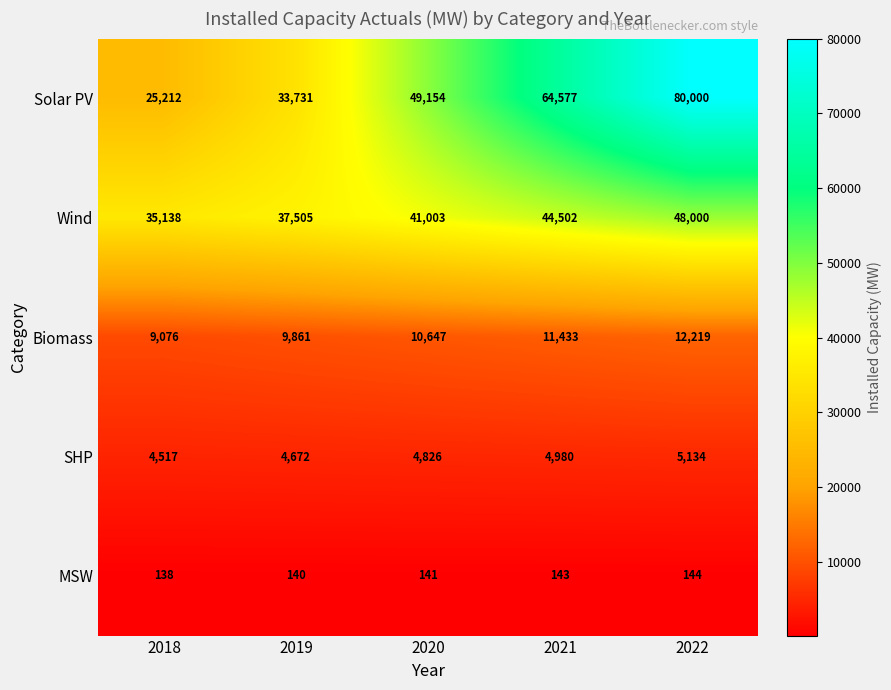

True or false: SHP has a value of 5134 at 2022.

True